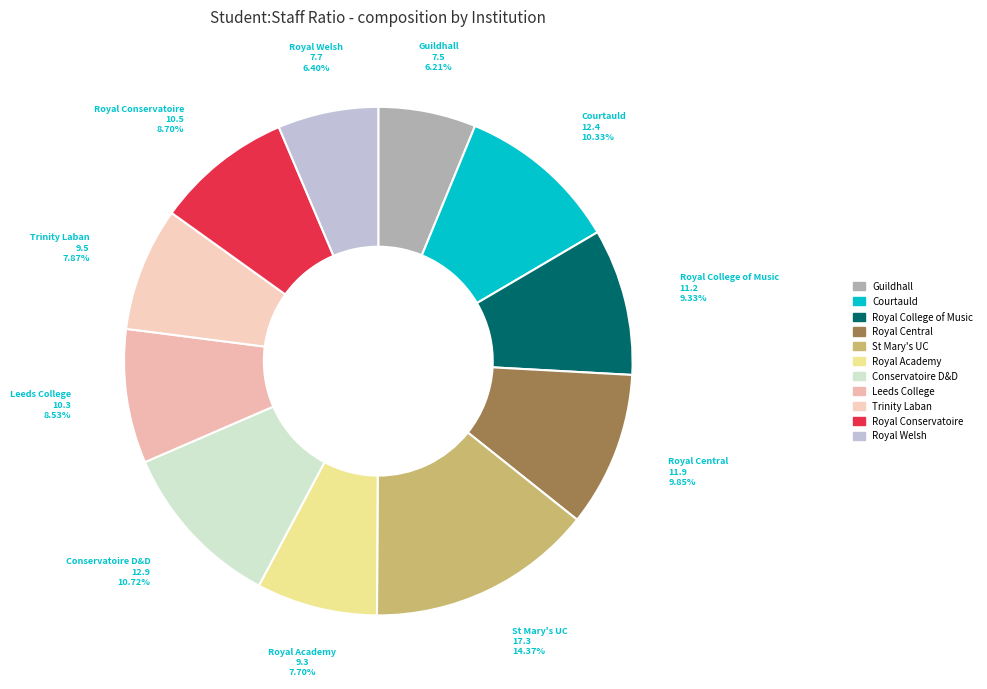

To the nearest percent, what is the difference between the largest and smallest slice percentages?

8%